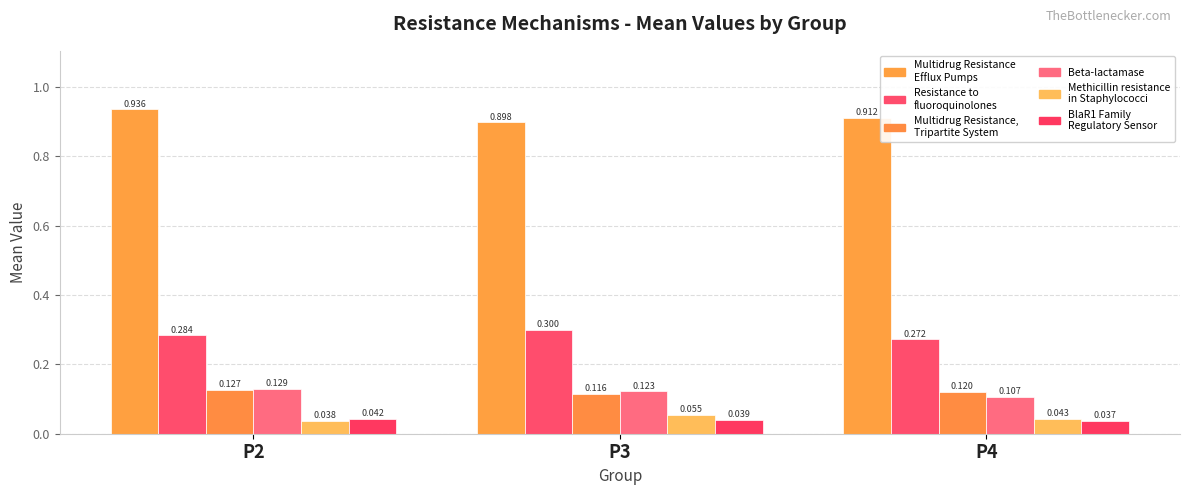

What is the sum of the BlaR1 Family Regulatory Sensor values at P3 and P4?

0.1